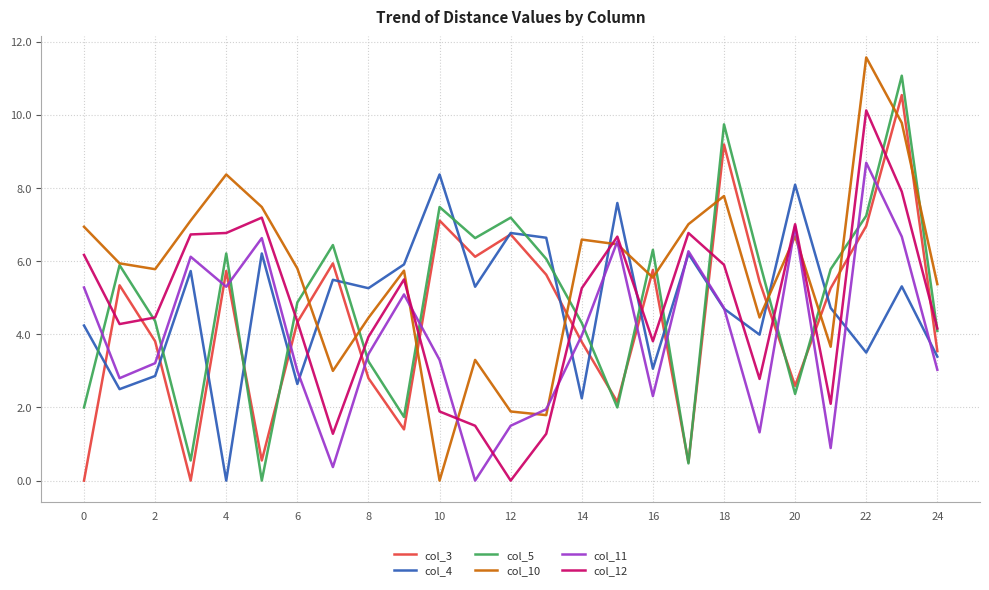

Which series ends up on top after the final intersection of col_12 and col_10?

col_10